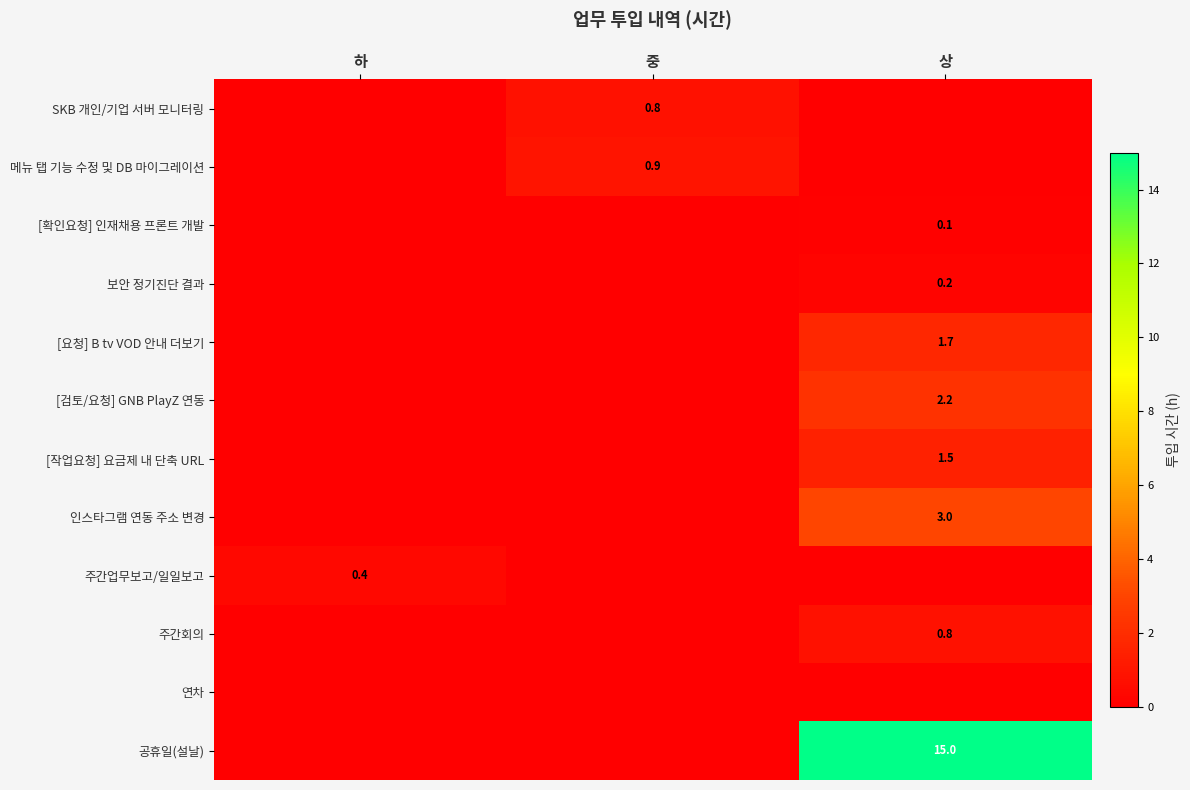

The value of 주간회의 at 상 is 1.4. True or false?

False